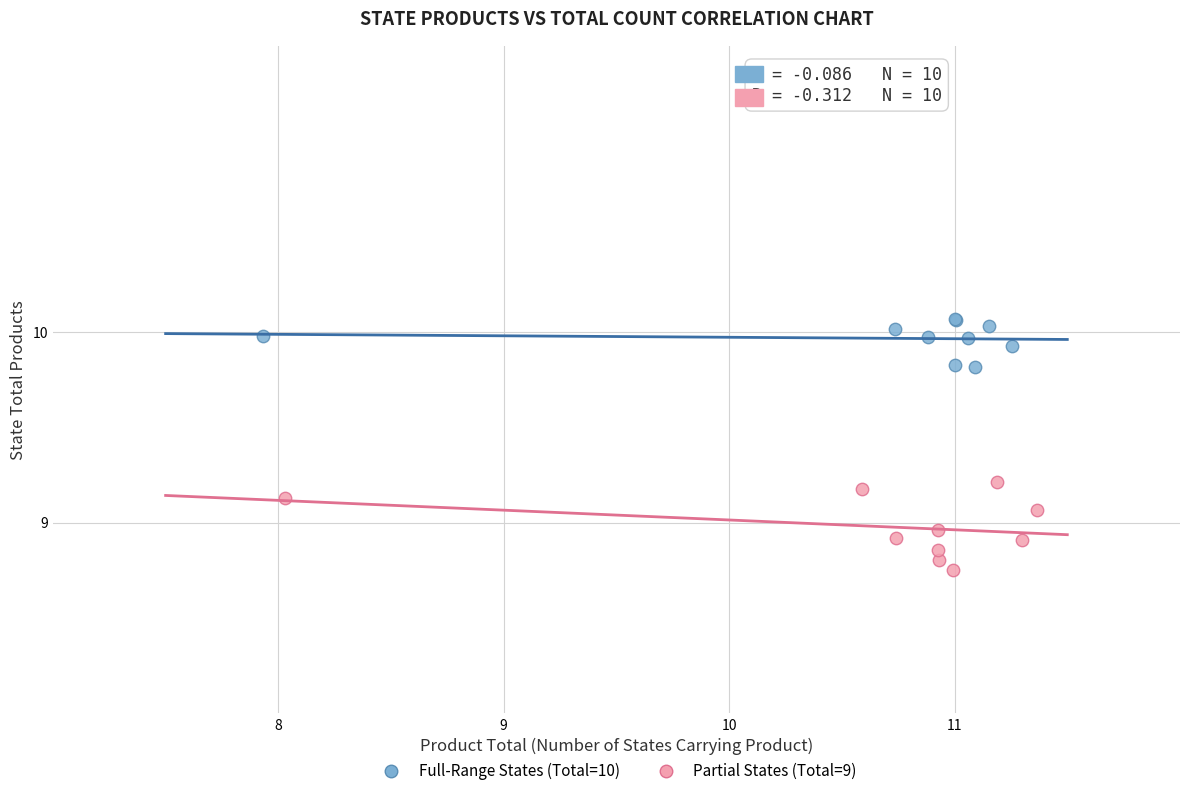

Which series contains the highest Y value?

Full-Range States (Total=10)